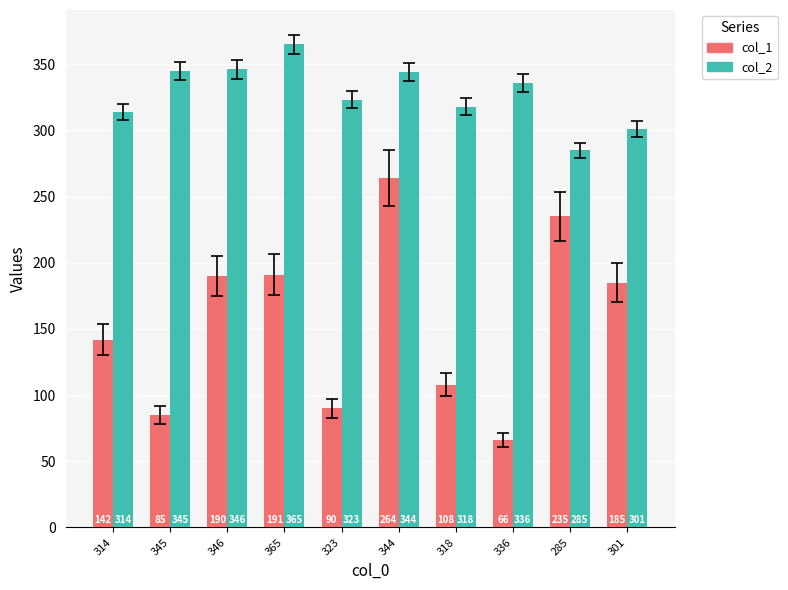

Are the bars grouped side by side (vs. stacked)?

Yes